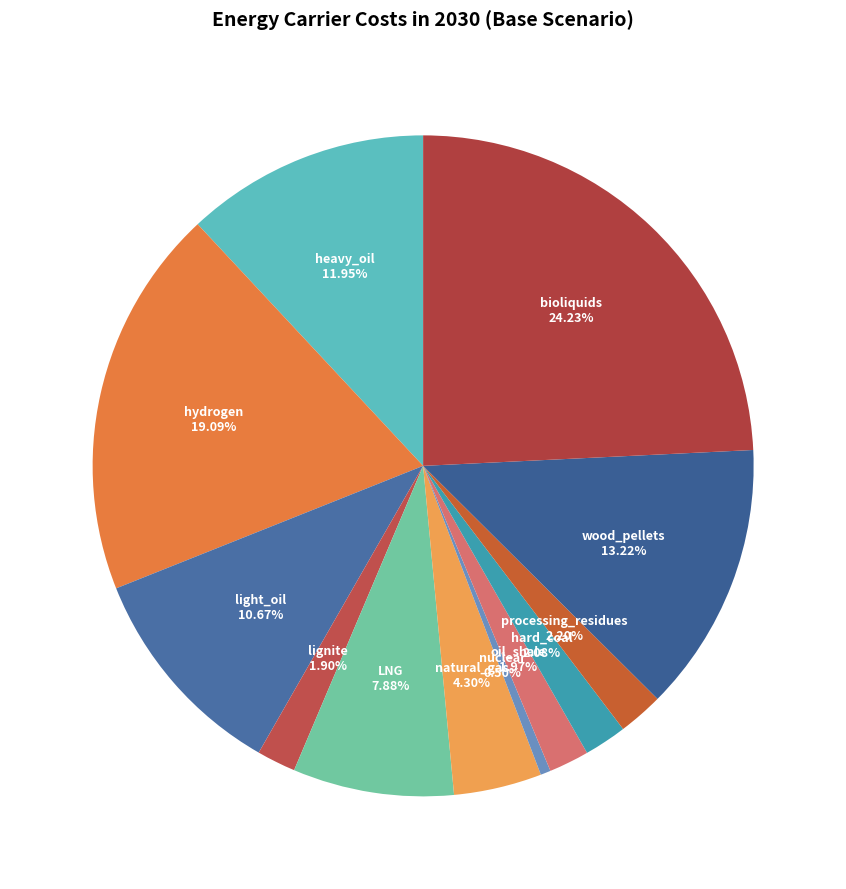

To the nearest percent, what is the average slice percentage?

8%